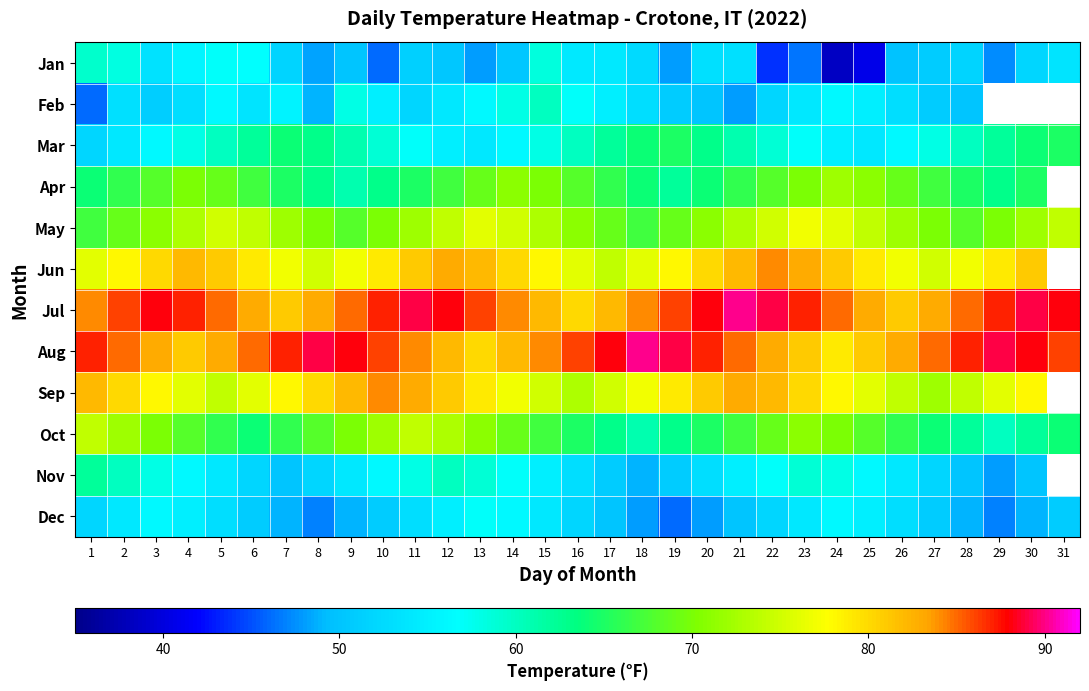

Rank the series by their maximum value, from lowest to highest.

Dec, Jan, Feb, Nov, Mar, Apr, Oct, May, Jun, Sep, Jul, Aug